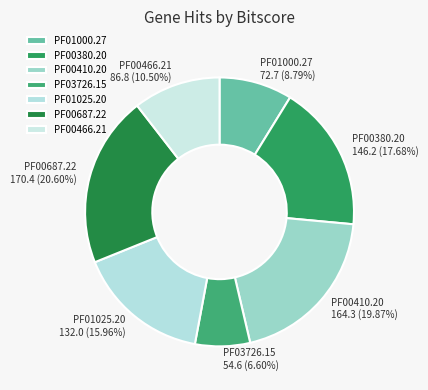

True or false: PF00466.21 accounts for 5% of the total.

False